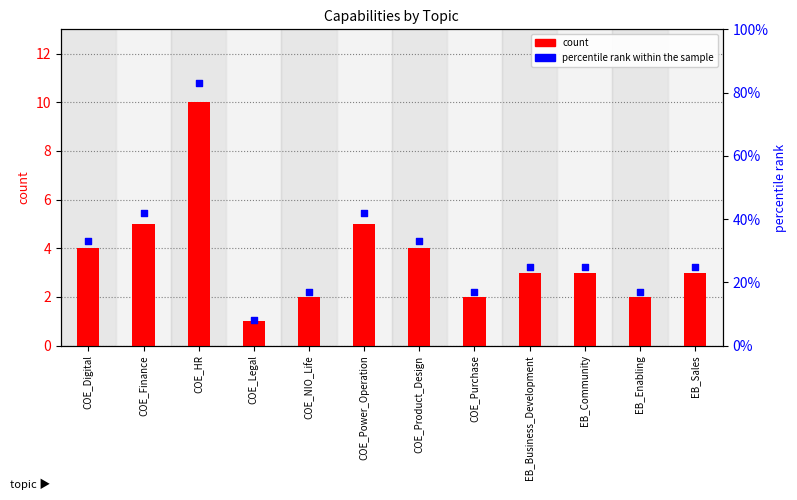

At how many categories does at least one series exceed 44?

1